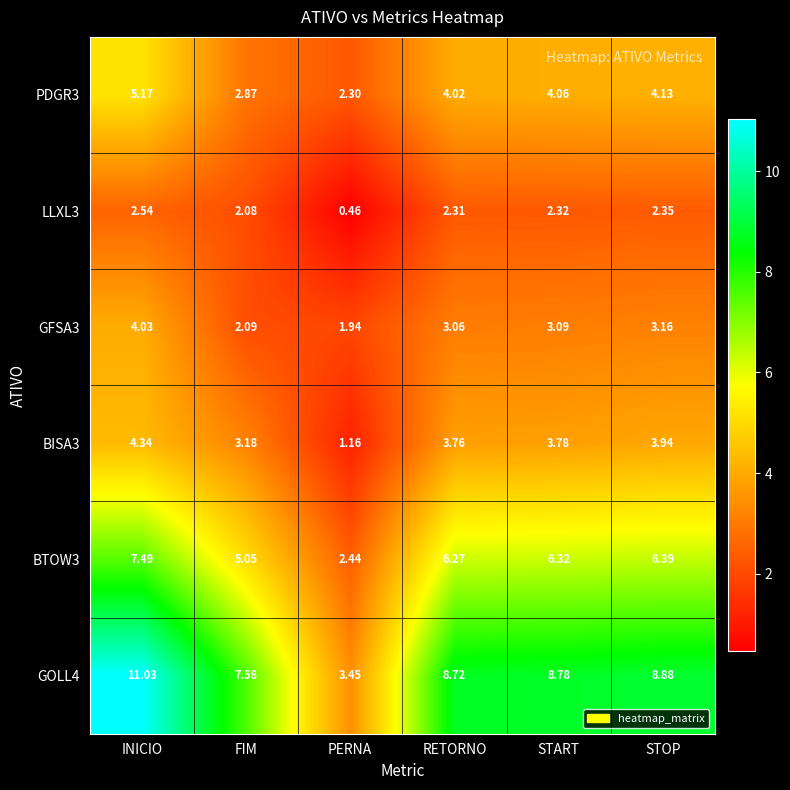

Which label corresponds to the largest value in the chart?

INICIO